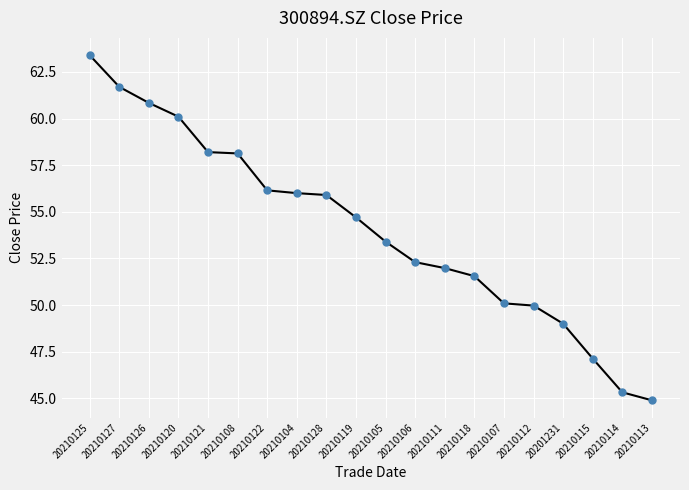

How many lines are shown in the chart?

1